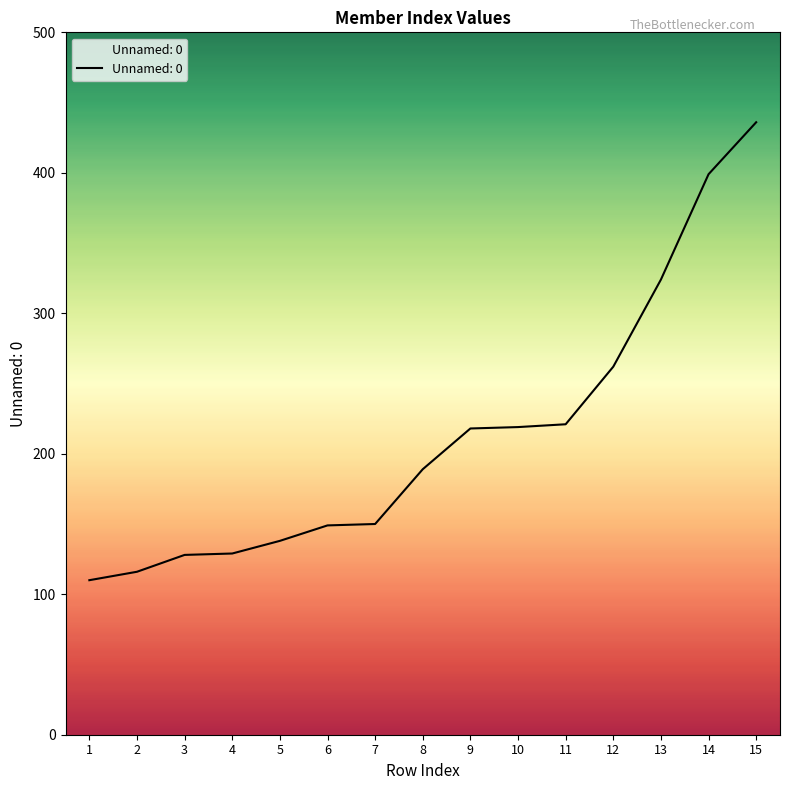

Between 5 and 8, which is larger?

8